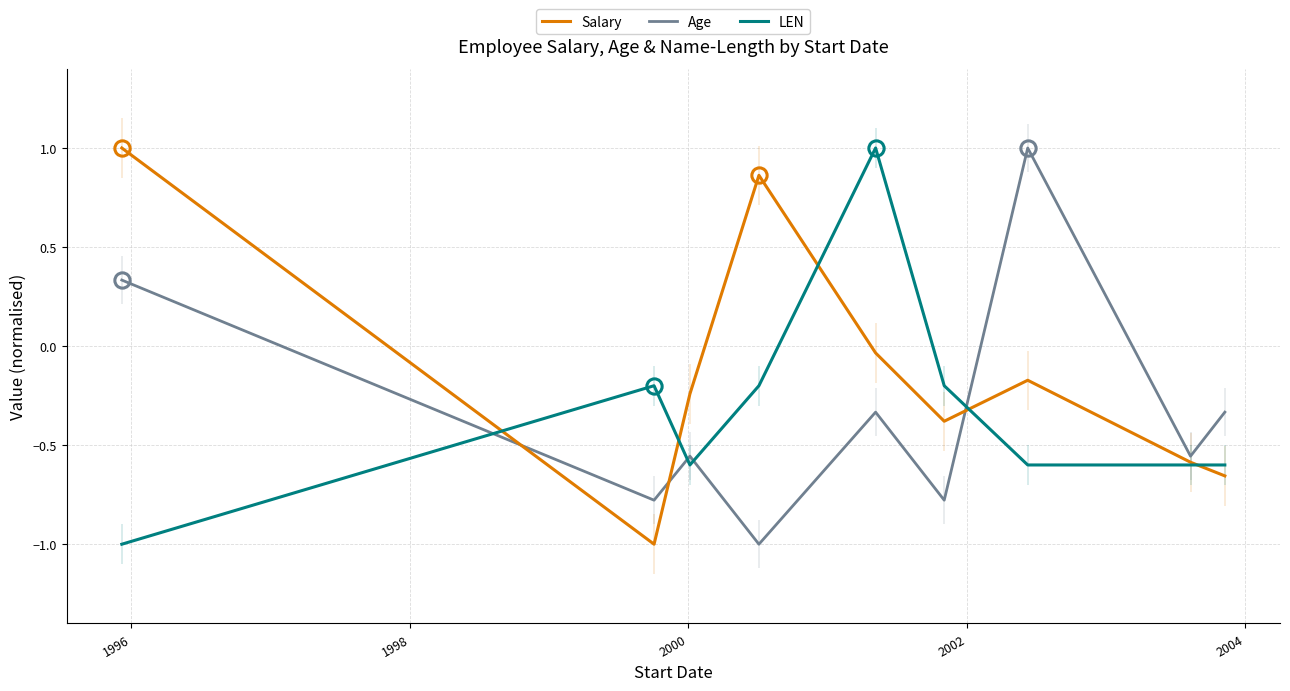

How many times do Age and LEN cross each other?

4